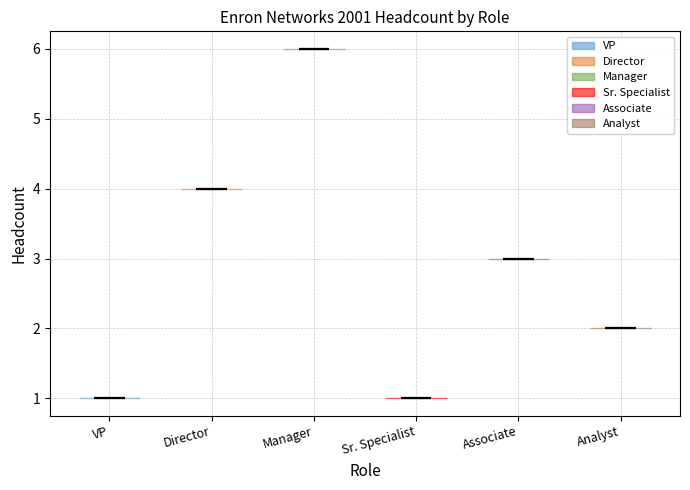

Reading left to right, read every violin against the y-axis: where its median line is, and the lowest and highest points it reaches. The values are not printed on the chart, so give them approximately, as read against the axis.

VP: median line 1, lowest point 1, highest point 1
Director: median line 4, lowest point 4, highest point 4
Manager: median line 6, lowest point 6, highest point 6
Sr. Specialist: median line 1, lowest point 1, highest point 1
Associate: median line 3, lowest point 3, highest point 3
Analyst: median line 2, lowest point 2, highest point 2